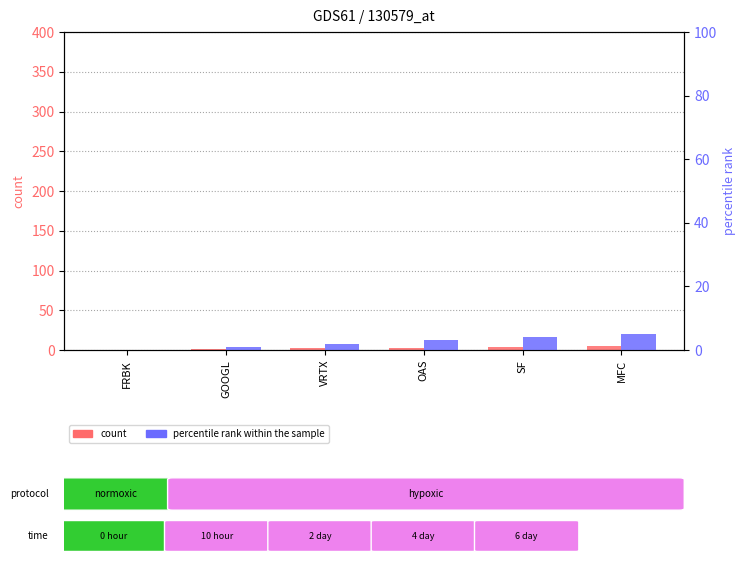

Is the value of count at OAS greater than the value of percentile rank within the sample at GOOGL?

Yes